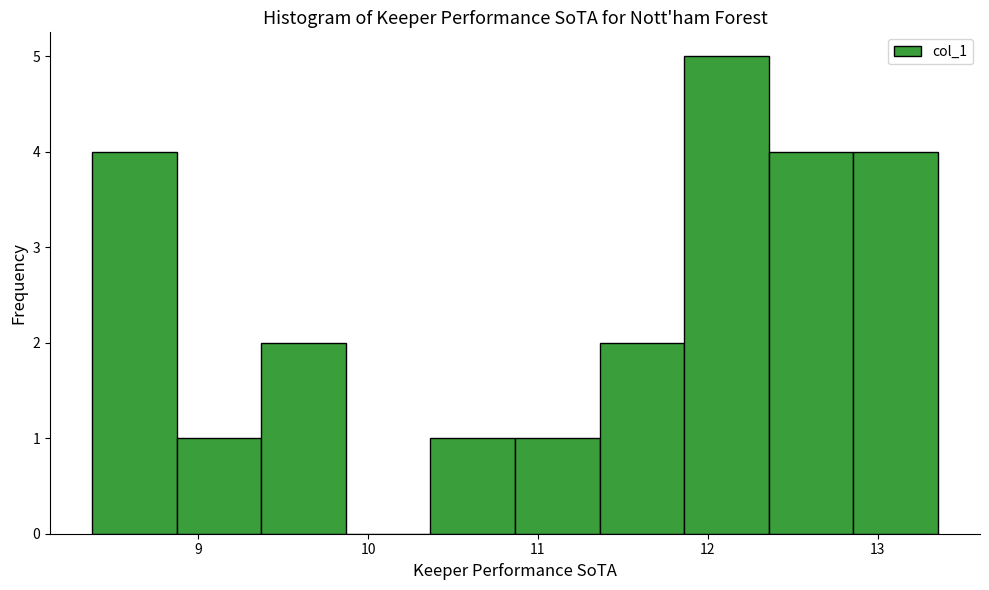

Reading left to right, transcribe this chart: for each bar, give the range it covers on the x-axis and its height. Neither the bar edges nor the heights are printed on the chart, so give them approximately, as read against the axes.

8.4 to 8.9: 4
8.9 to 9.4: 1
9.4 to 9.9: 2
9.9 to 10.4: 0
10.4 to 10.9: 1
10.9 to 11.4: 1
11.4 to 11.9: 2
11.9 to 12.4: 5
12.4 to 12.9: 4
12.9 to 13.4: 4